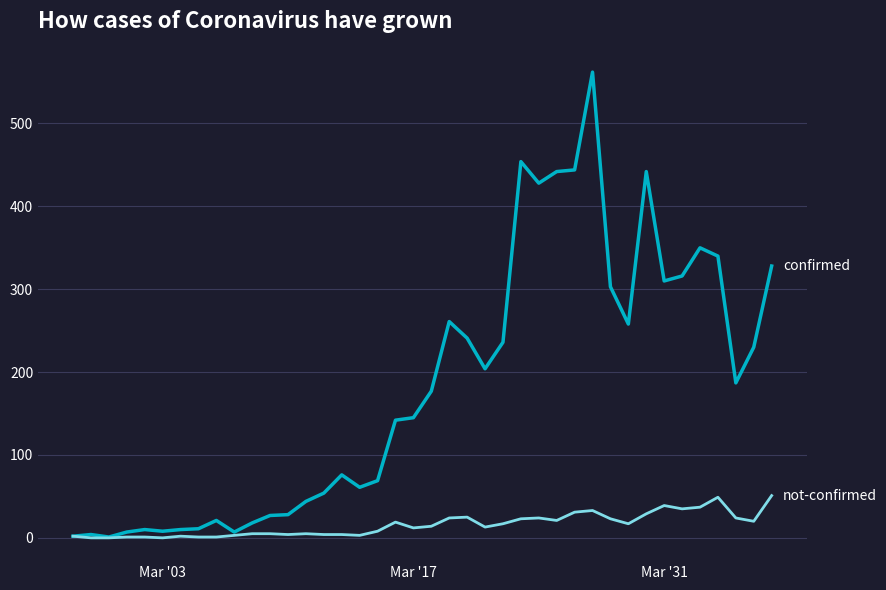

What is the greatest value displayed?

562